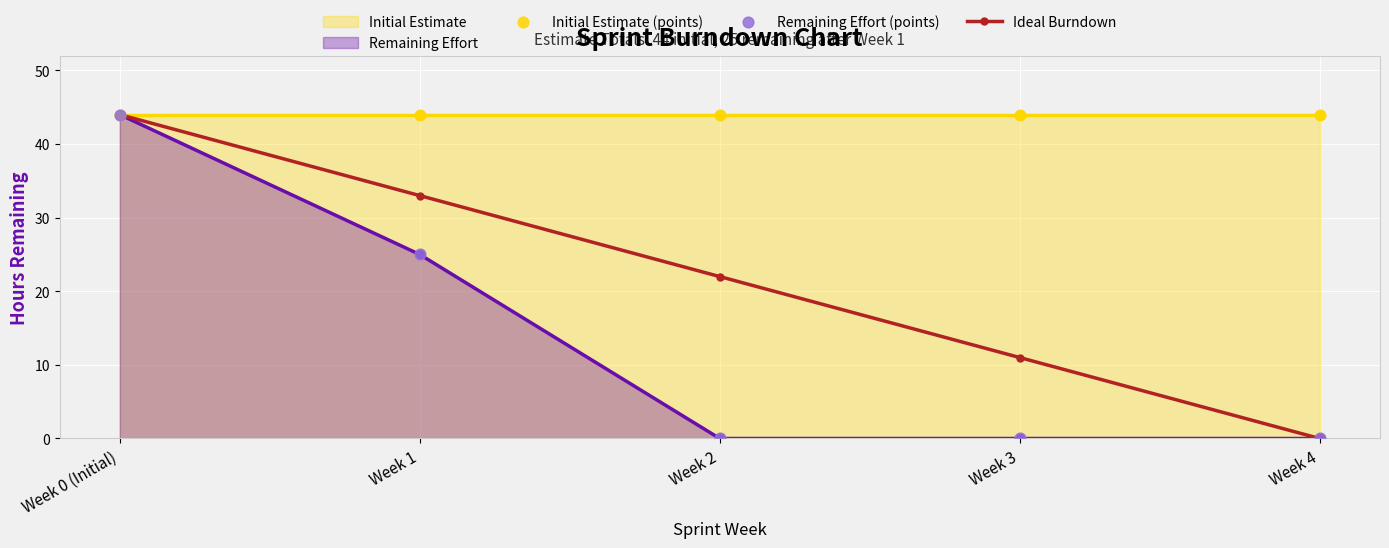

At which category is the sum across all series the highest?

Week 0 (Initial)